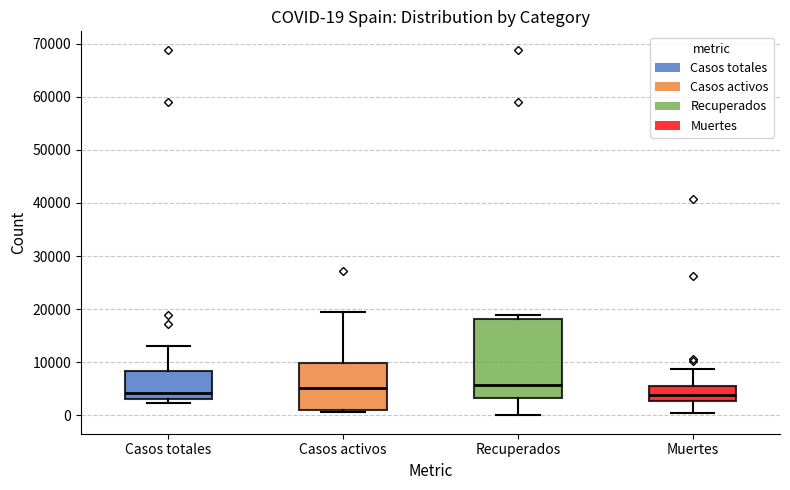

Comparing the boxes themselves (not the whiskers), which one is the tallest?

Recuperados